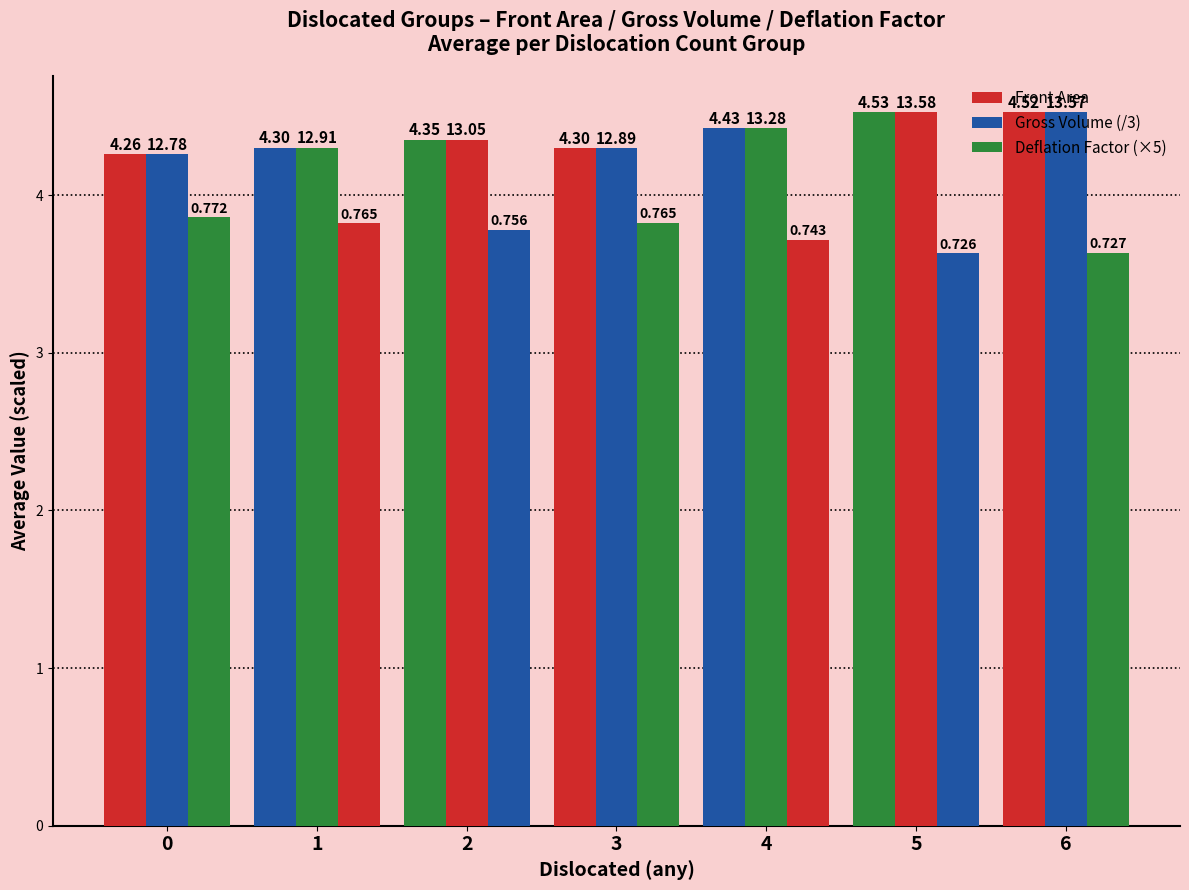

Are the bars horizontal?

No